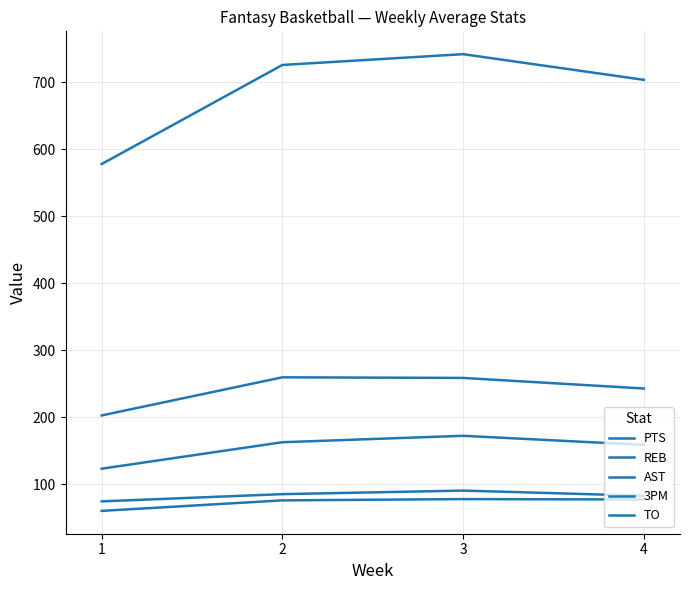

How many lines are shown in the chart?

5